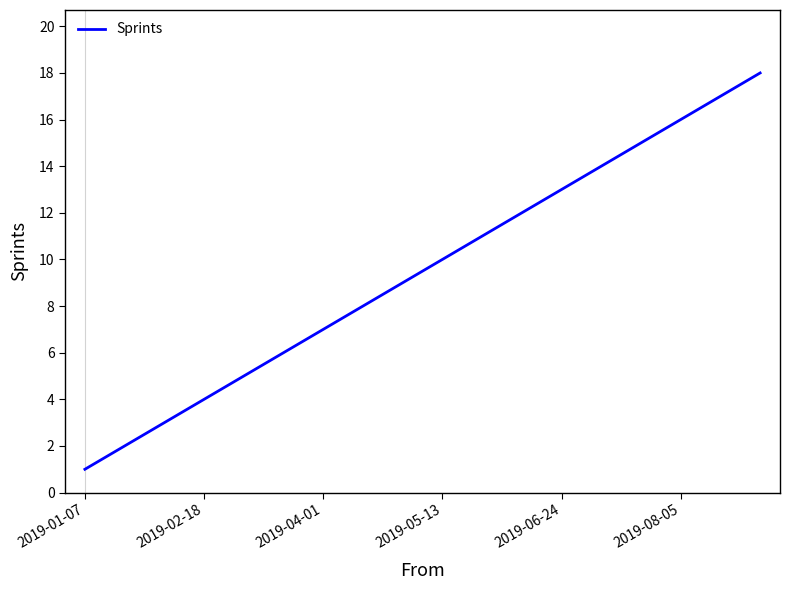

What is the difference between the maximum and minimum values?

17